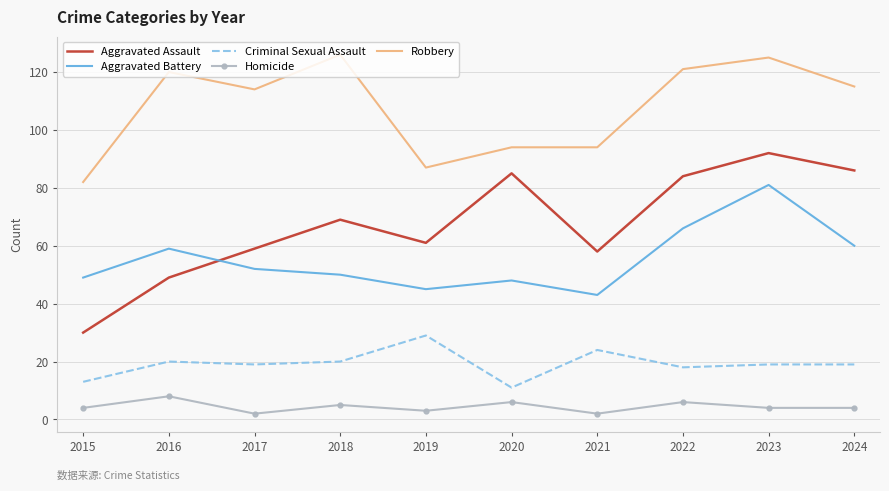

Reading right to left, what are all the values shown in this chart?

Aggravated Assault: 2024=86	2023=92	2022=84	2021=58	2020=85	2019=61	2018=69	2017=59	2016=49	2015=30
Aggravated Battery: 2024=60	2023=81	2022=66	2021=43	2020=48	2019=45	2018=50	2017=52	2016=59	2015=49
Criminal Sexual Assault: 2024=19	2023=19	2022=18	2021=24	2020=11	2019=29	2018=20	2017=19	2016=20	2015=13
Homicide: 2024=4	2023=4	2022=6	2021=2	2020=6	2019=3	2018=5	2017=2	2016=8	2015=4
Robbery: 2024=115	2023=125	2022=121	2021=94	2020=94	2019=87	2018=126	2017=114	2016=120	2015=82